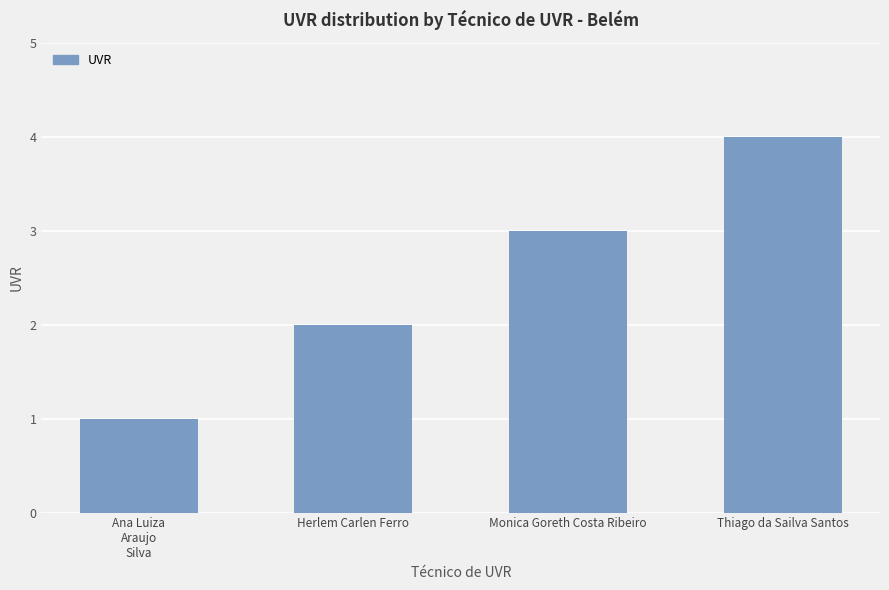

What is the label of the 1st bar from the left?

Ana Luiza
Araujo
Silva